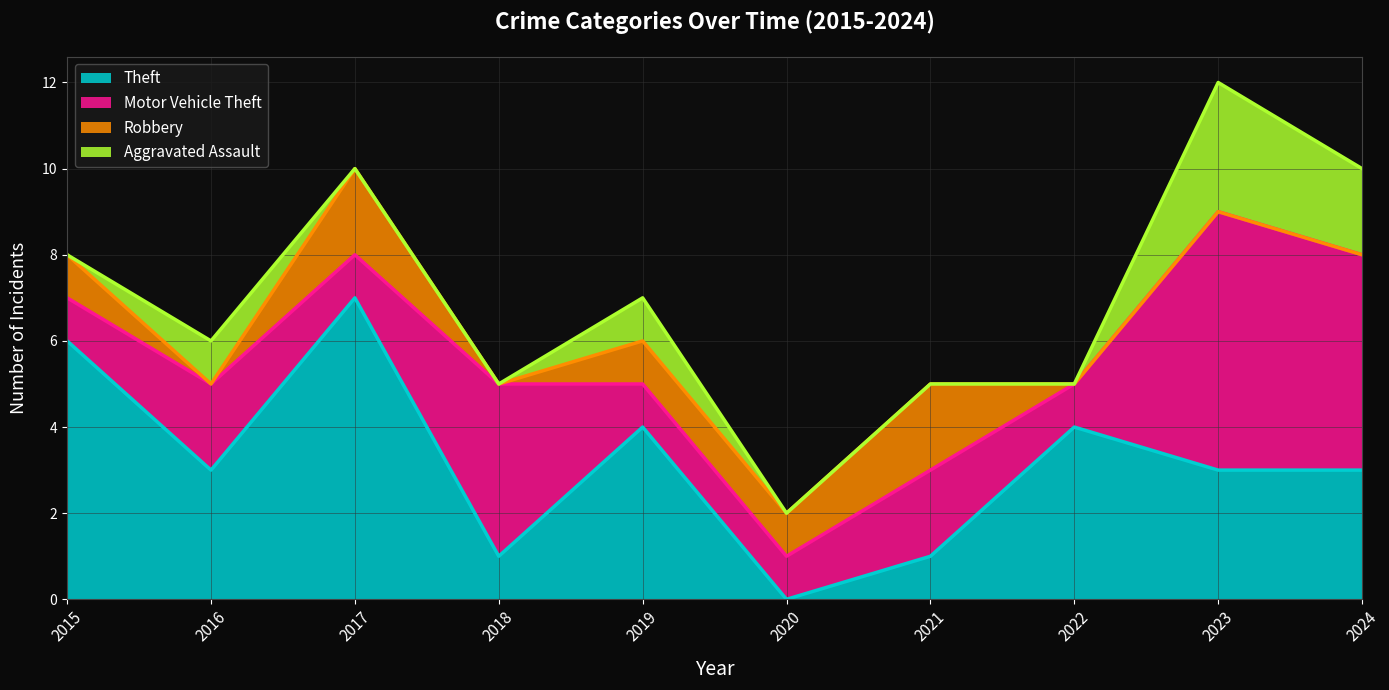

In Motor Vehicle Theft, how many points are lower than both neighbors (excluding endpoints)?

2